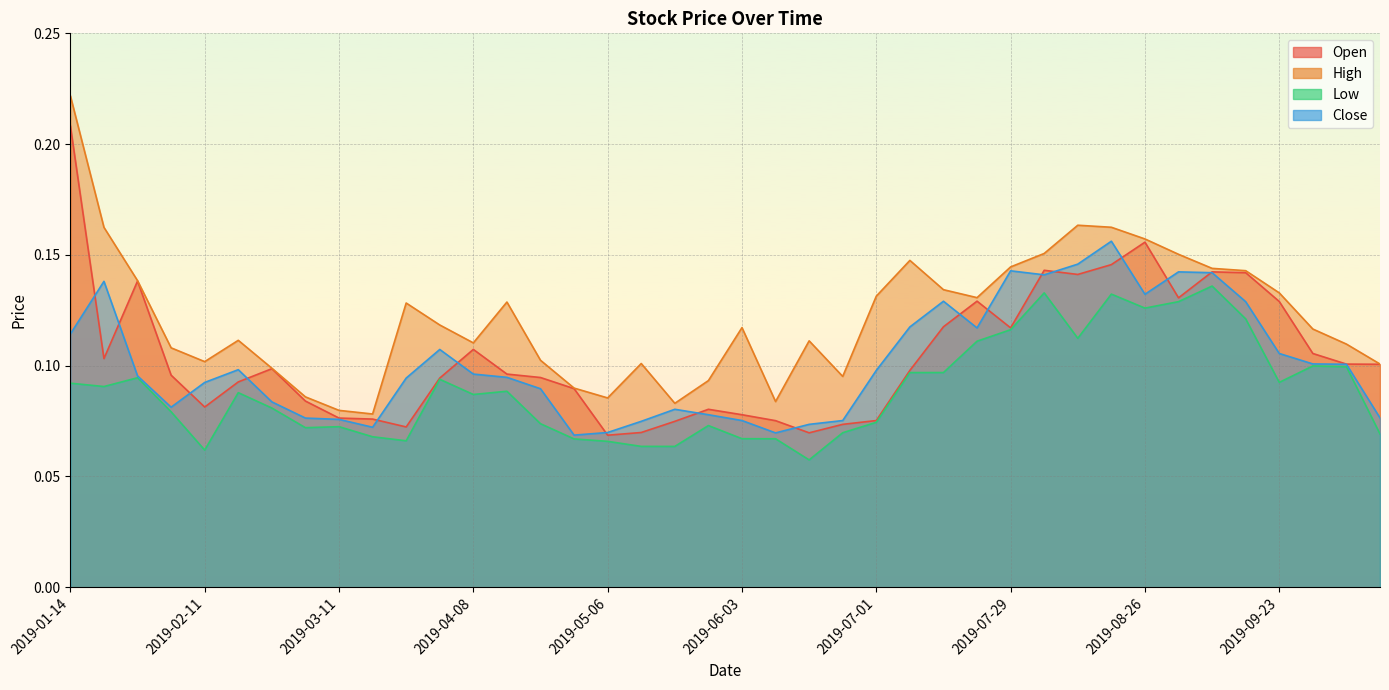

Count the Close values in the range 0 to 1.

40